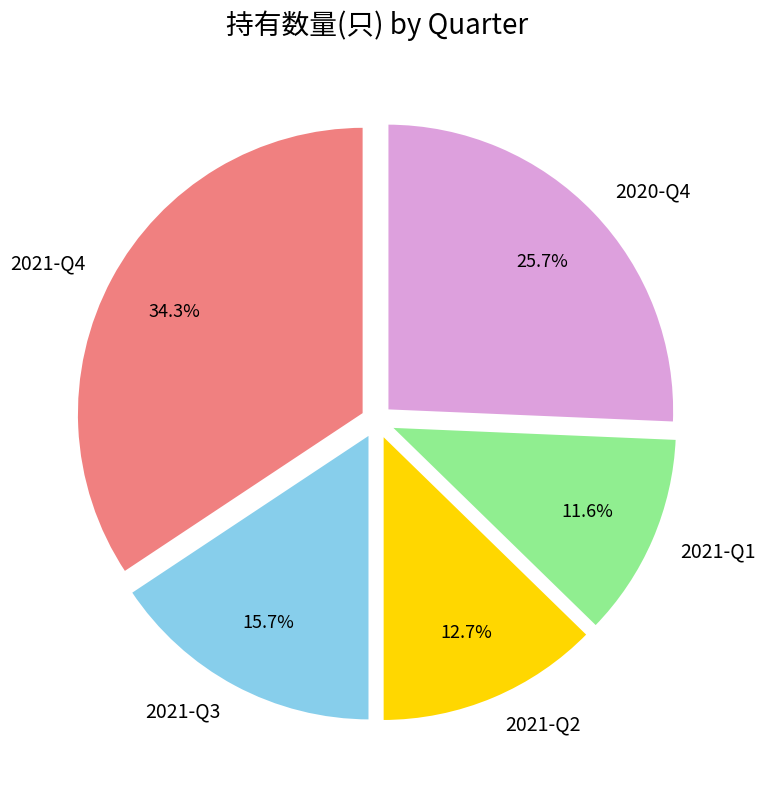

To the nearest percent, what is the difference between the largest and smallest slice percentages?

23%